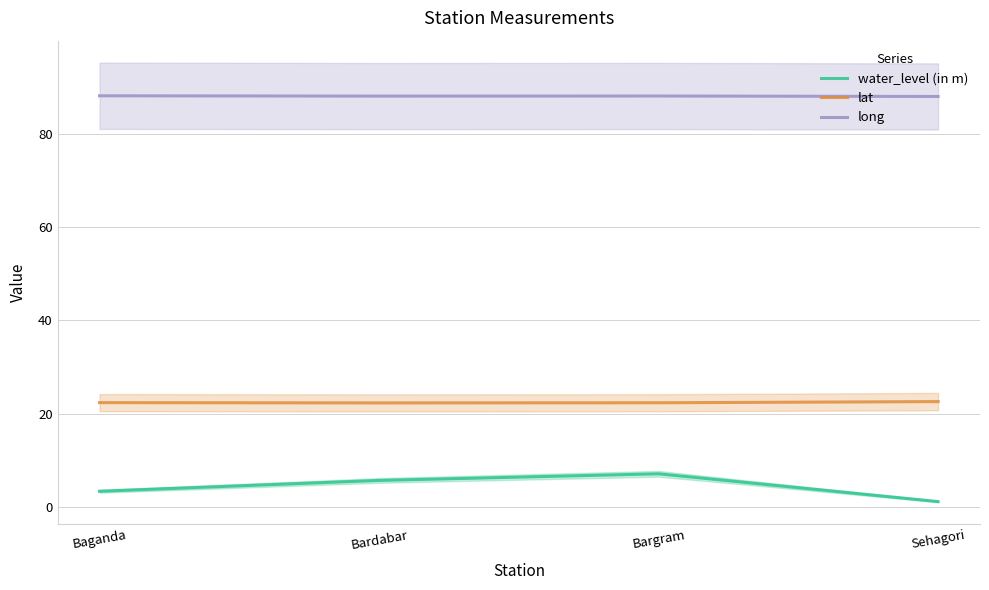

What is the label of the 2nd point from the right?

Bargram